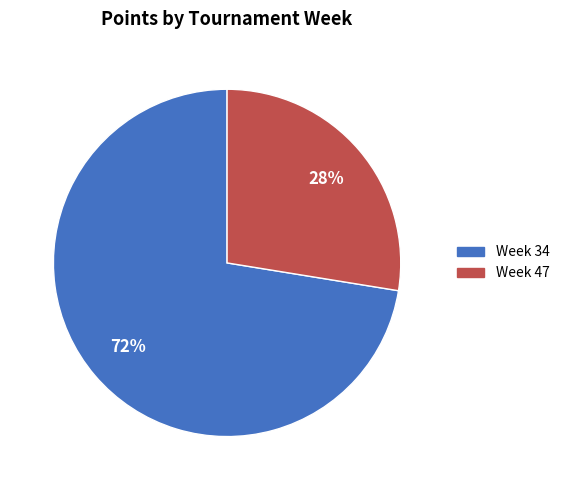

How many segments does this pie chart have?

2